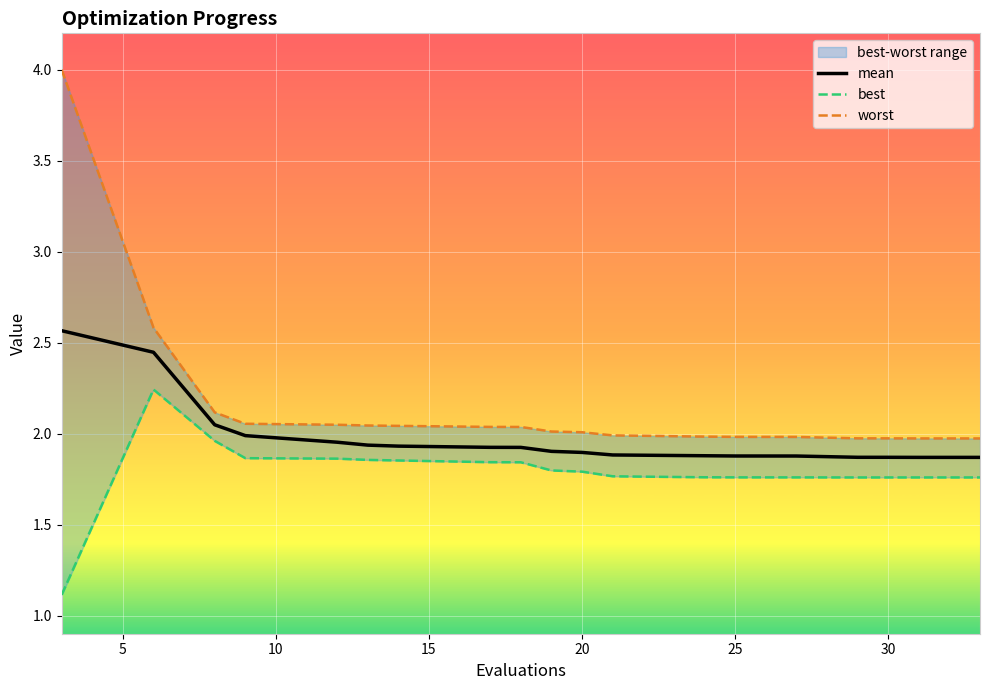

What is the average value of the best series?

1.8